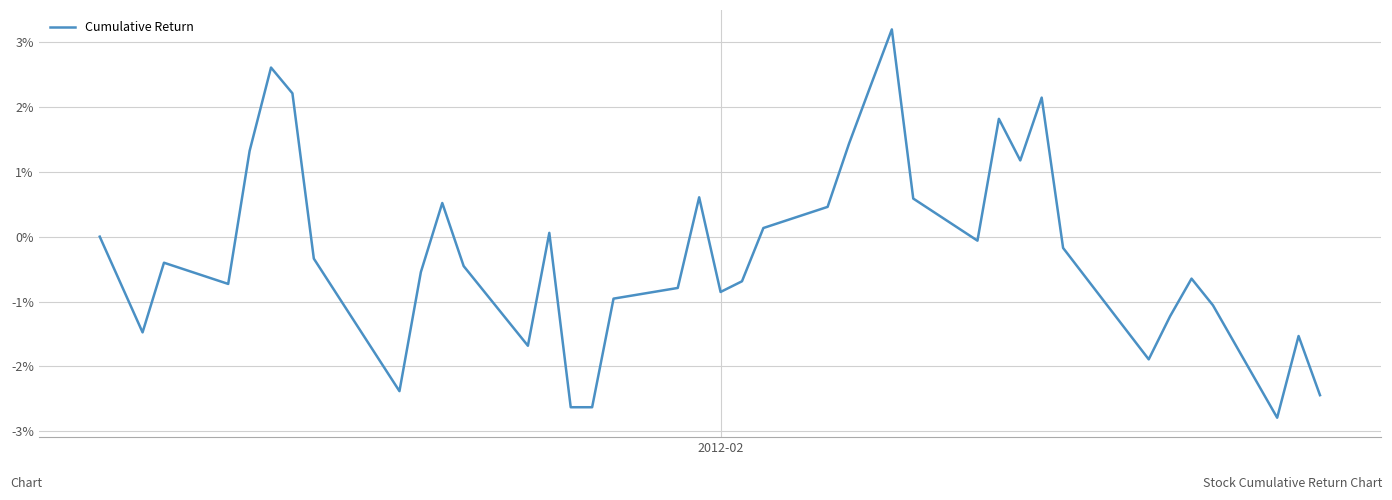

What is the sum of all values?

-8.5